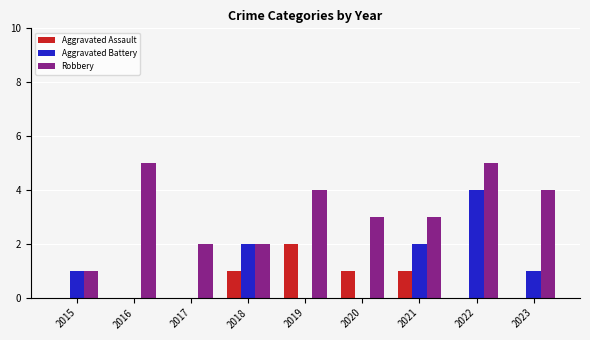

What is the maximum value shown in the chart?

5